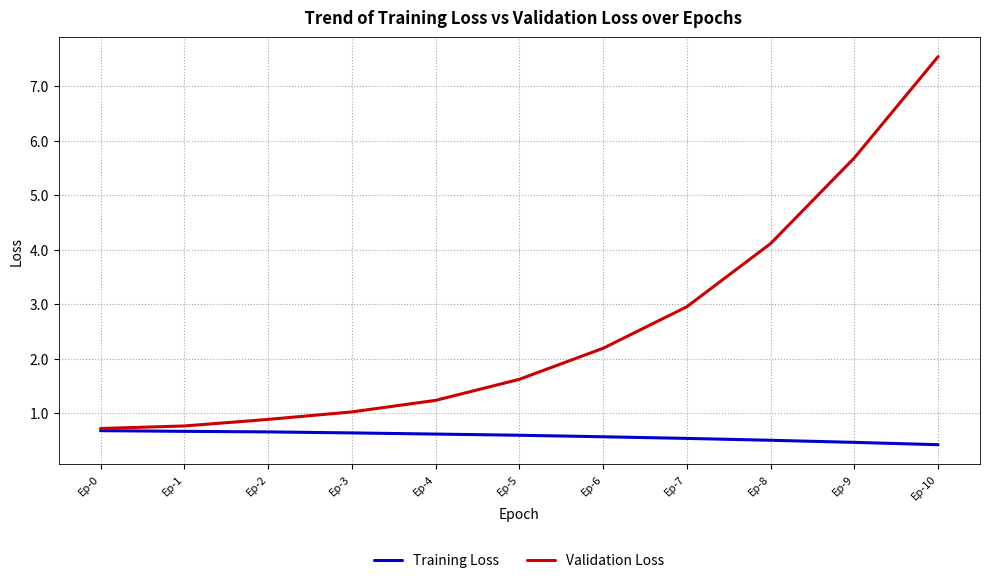

What is the total value across all series at Ep-10?

8.0